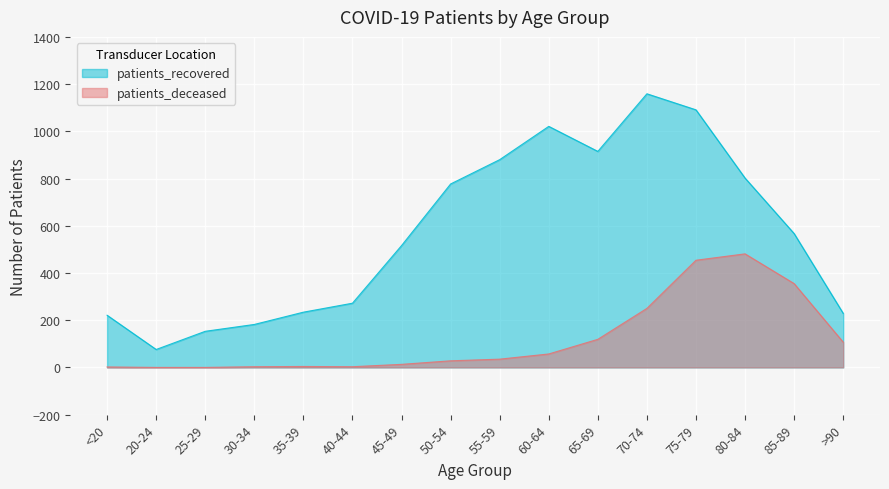

What value does the patients_recovered series have at 70-74, to the nearest 100?

1200